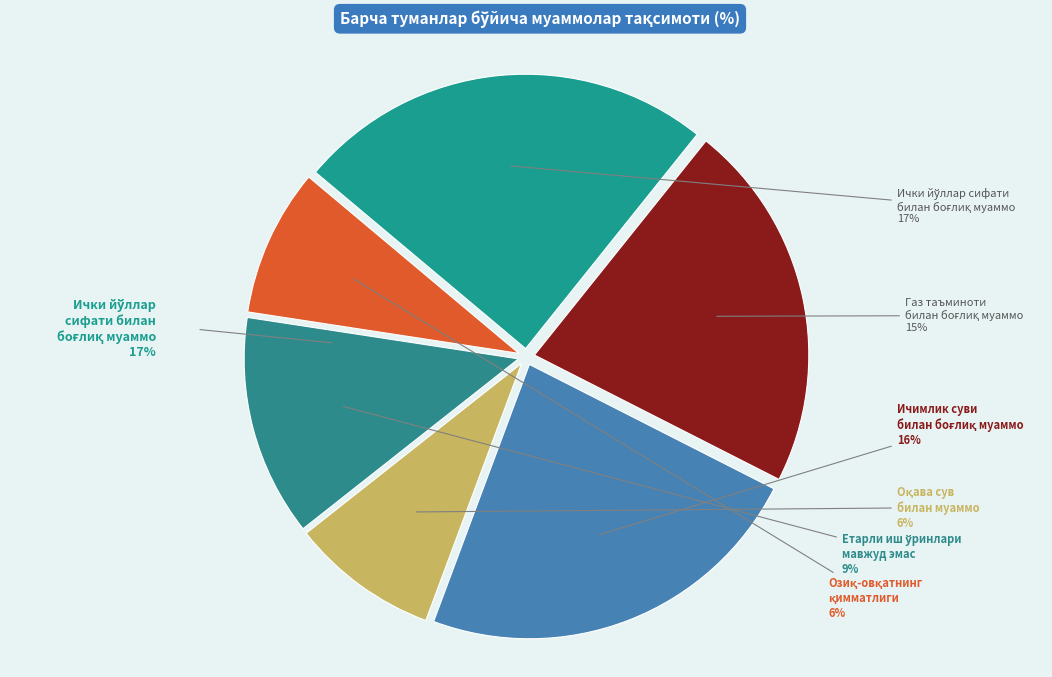

Which category has the biggest portion of the pie?

Ички йўллар сифати
билан боғлиқ муаммо